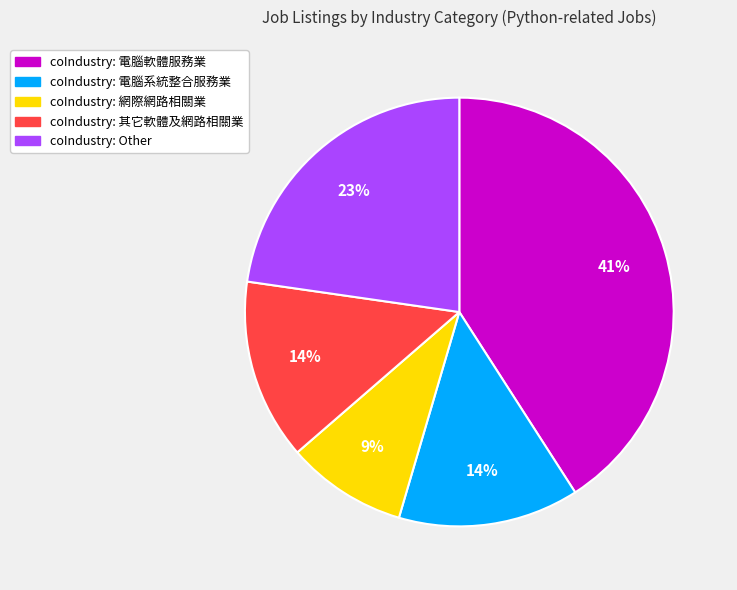

The coIndustry: 電腦軟體服務業 slice represents 41% of the pie. True or false?

True